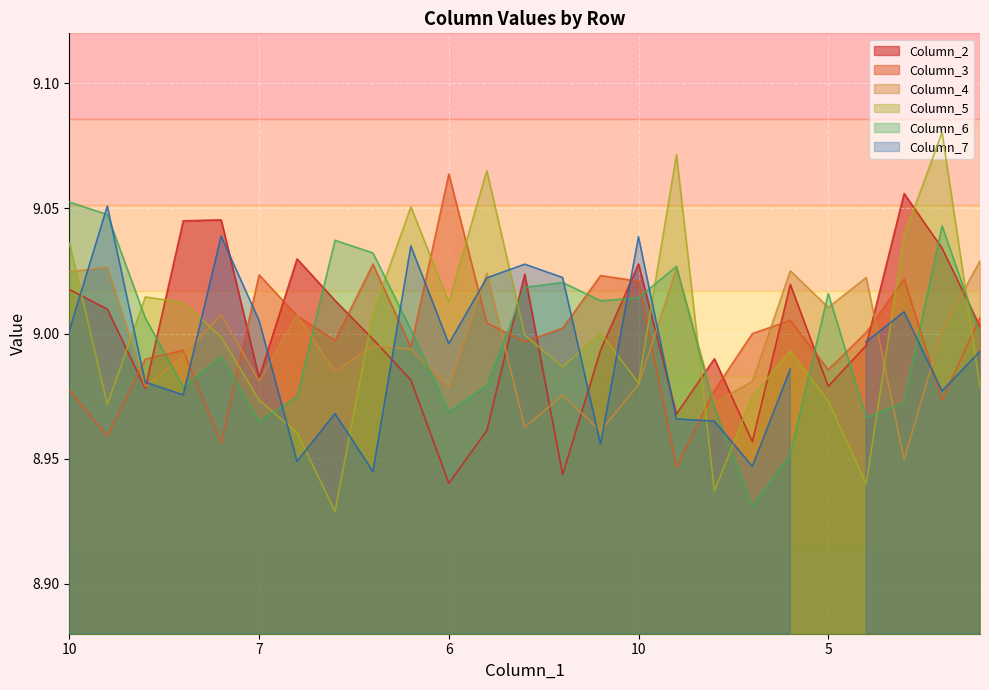

How many intersections are there between Column_5 and Column_3?

9